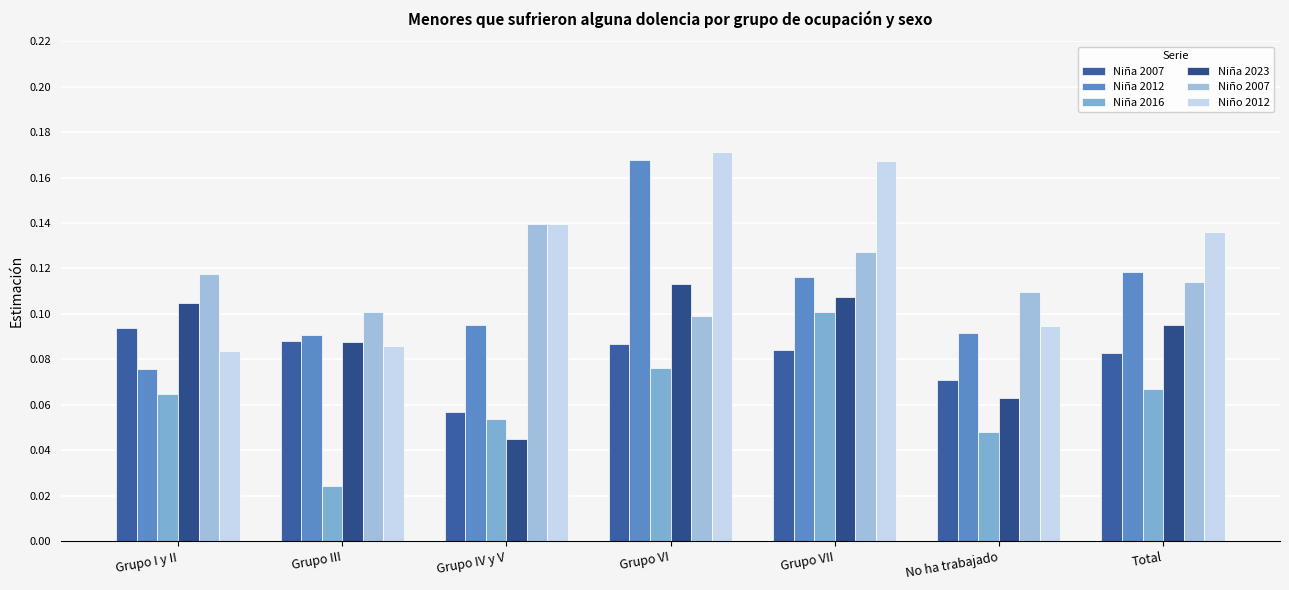

How many categories are shown in the chart?

7